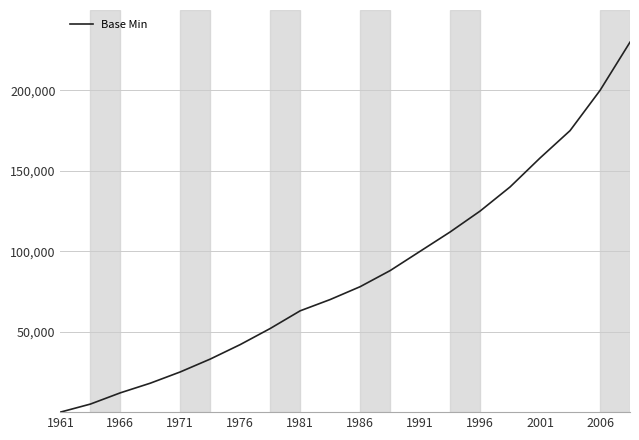

What is the greatest value displayed?

230000